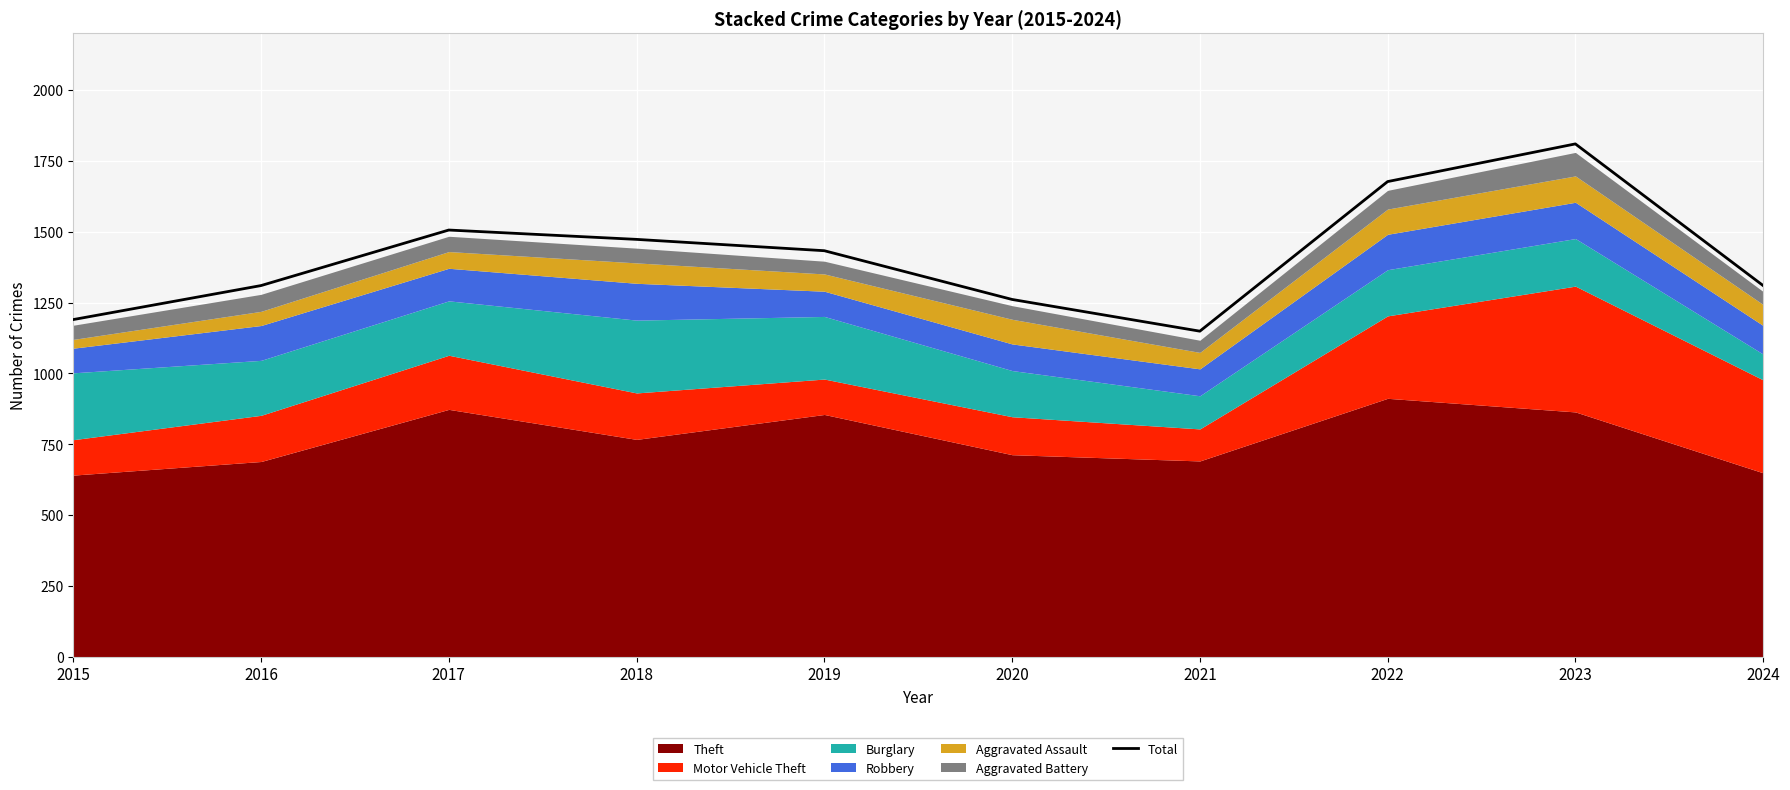

Where does the data first go above 1433?

2017